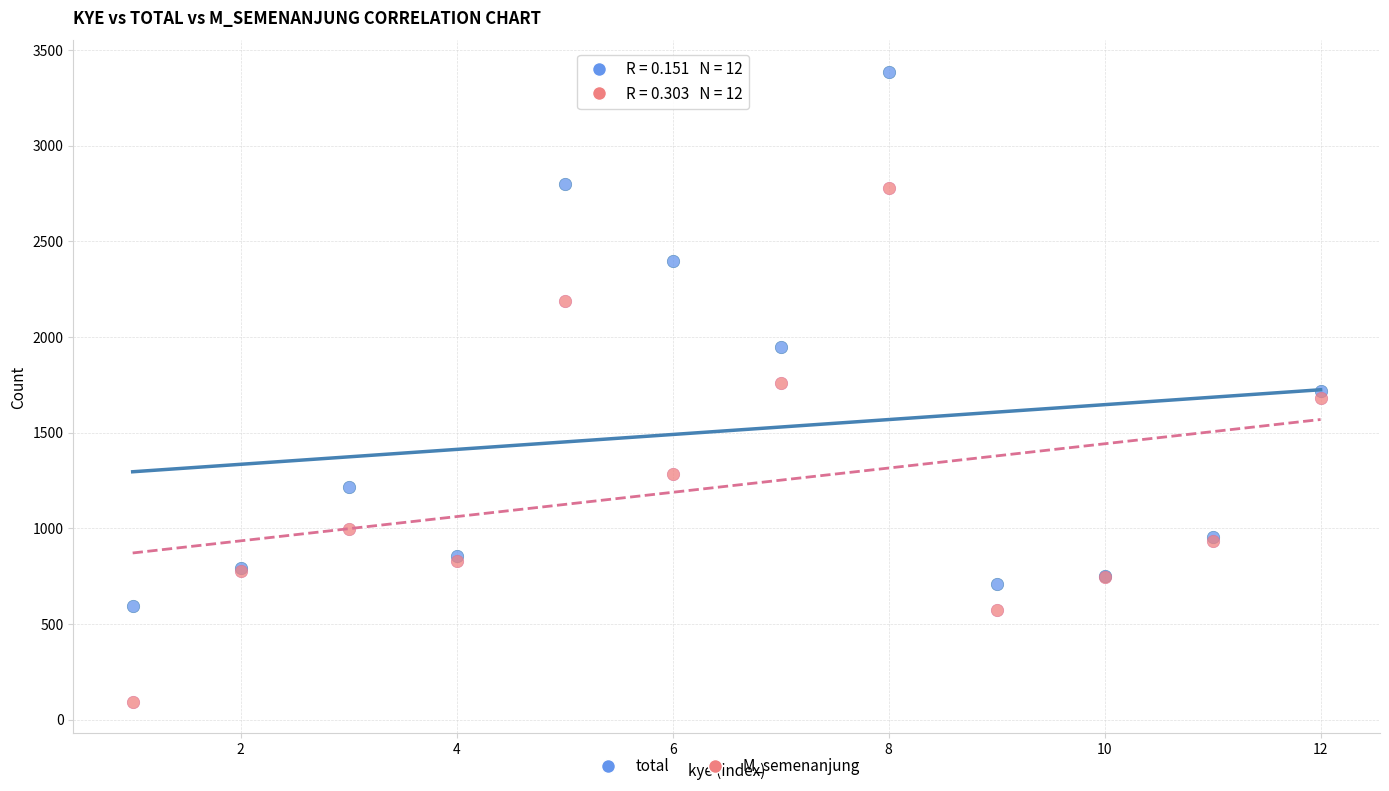

What is the X range (max minus min) for the scatter plot?

11